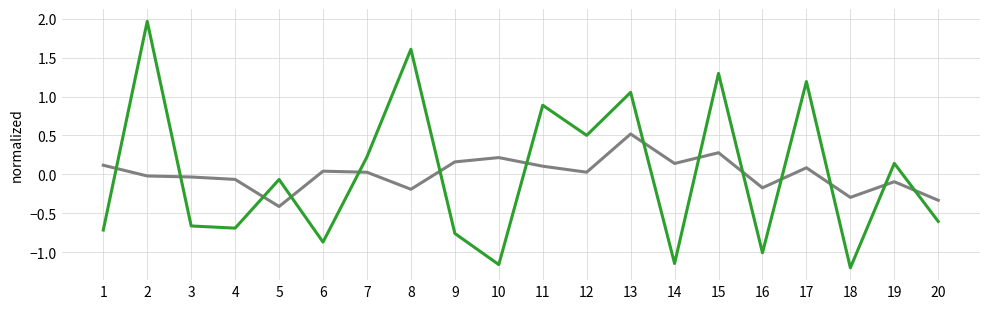

What is the maximum value shown in the chart?

2.0